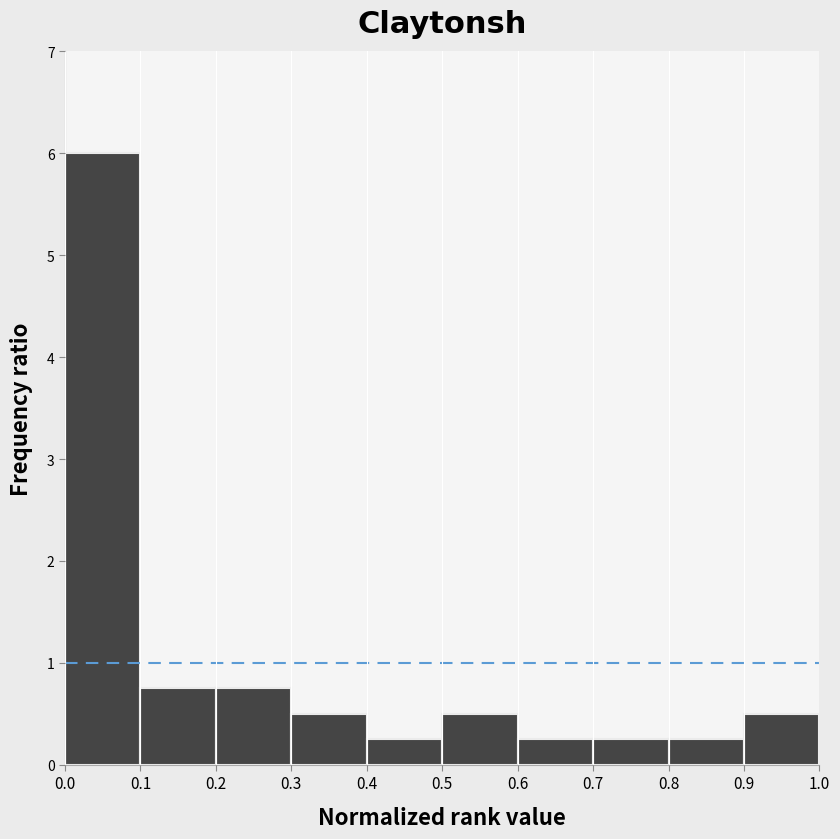

Which range on the x-axis has the tallest bar?

0.0 to 0.1